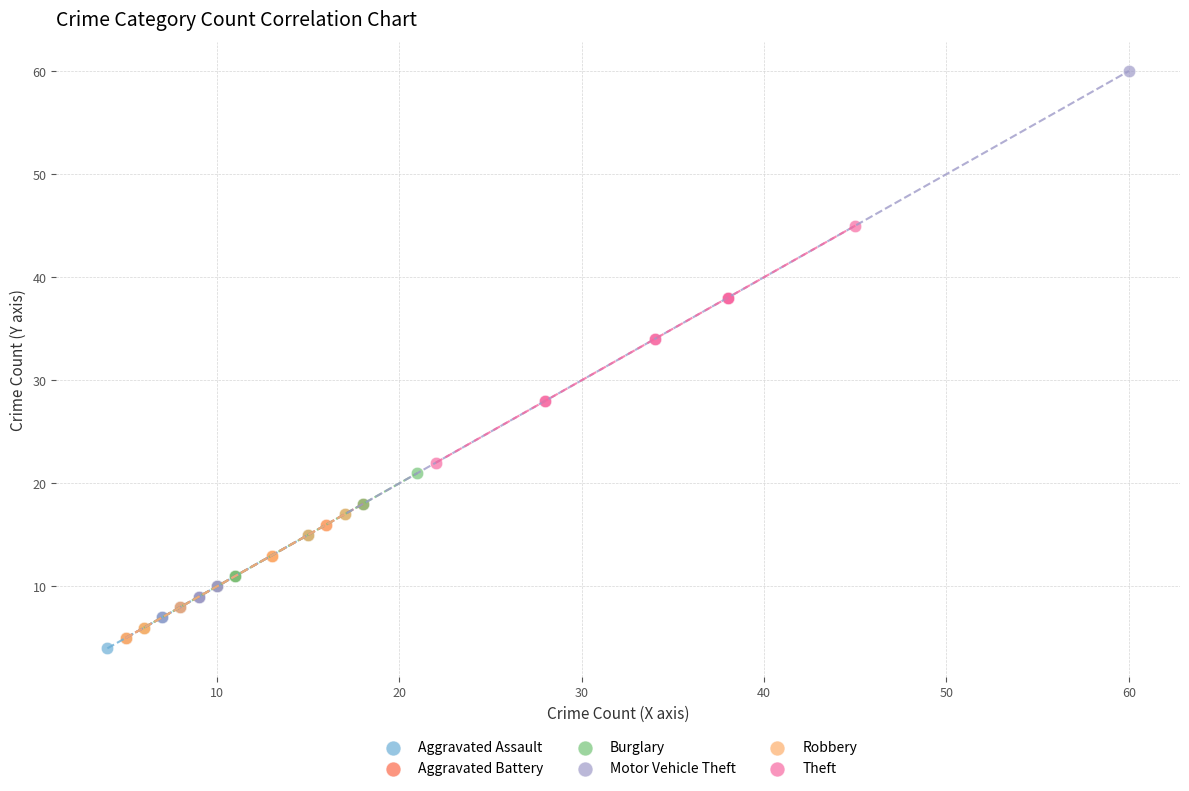

Which series has the largest Y range (max minus min)?

Motor Vehicle Theft